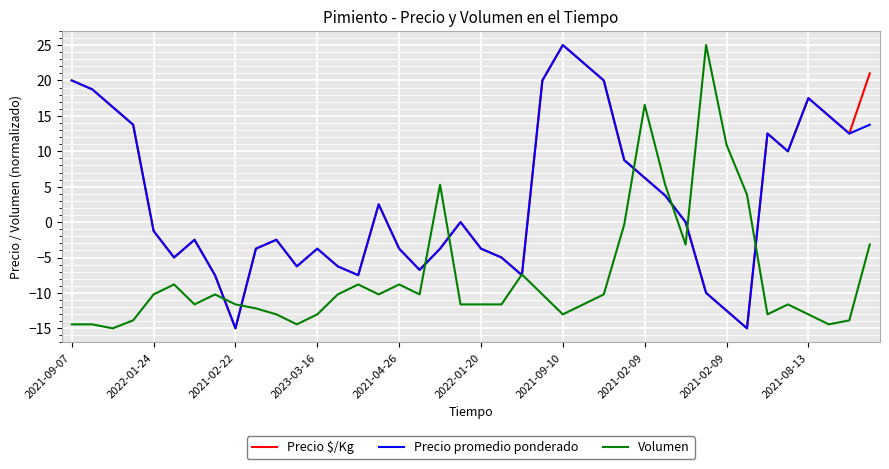

What is the minimum value for Precio $/Kg?

-15.0